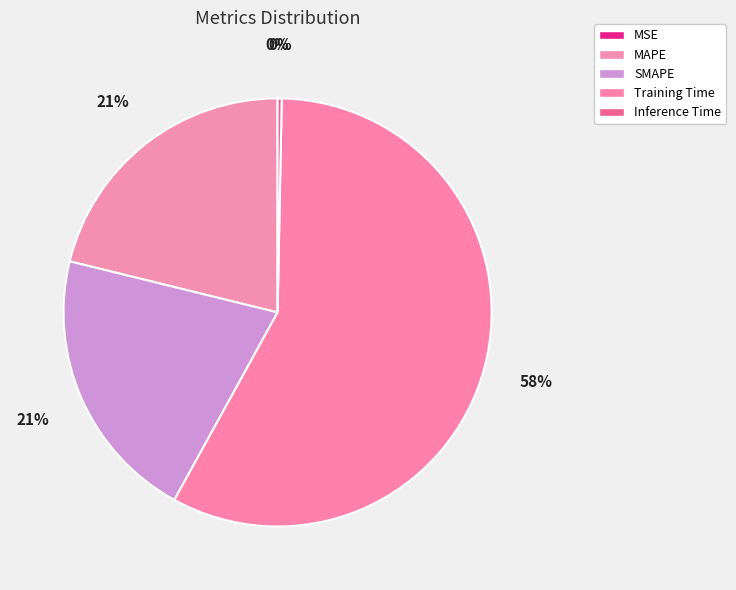

How many segments does this pie chart have?

5